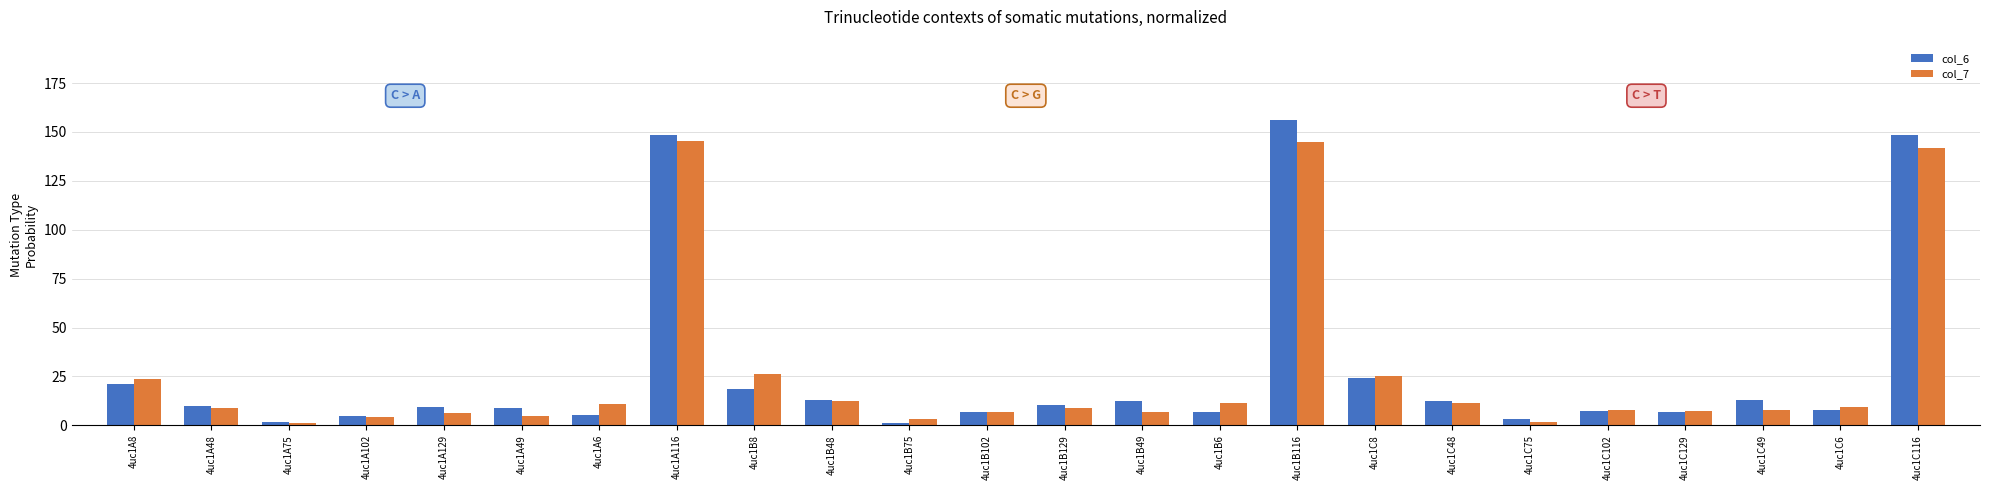

How many groups of bars are there?

24